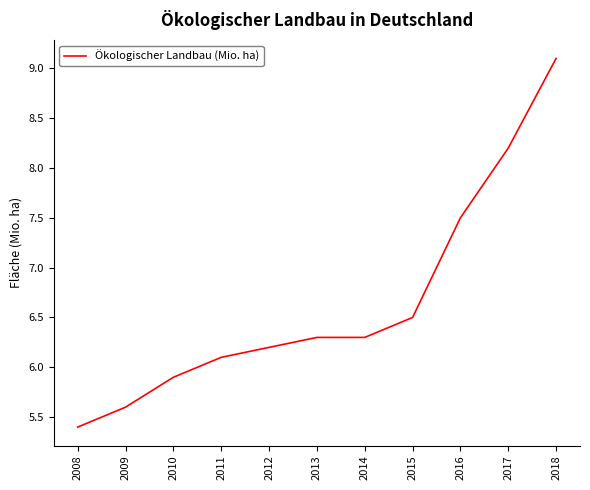

Is it true that the value at 2013 is 2.4?

False